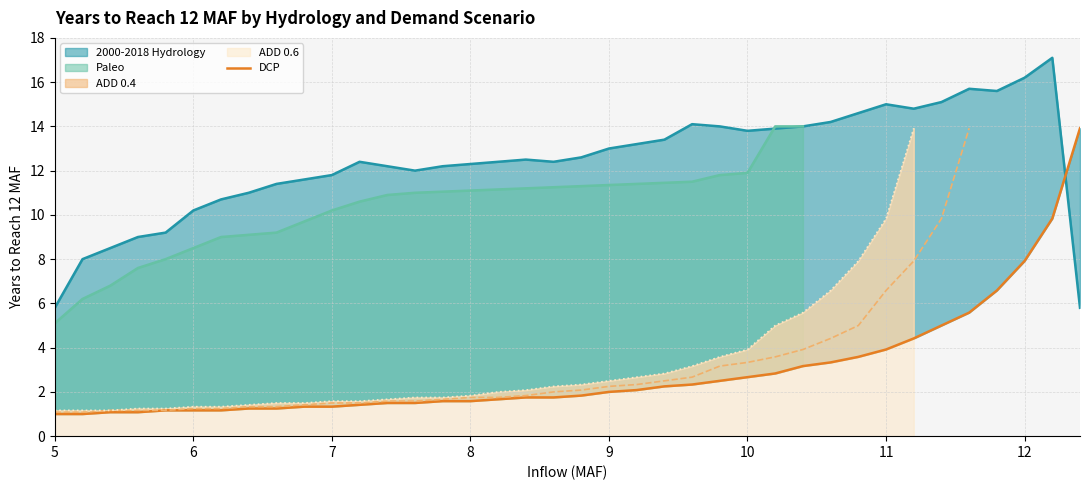

Which category has the lowest value across all series?

5